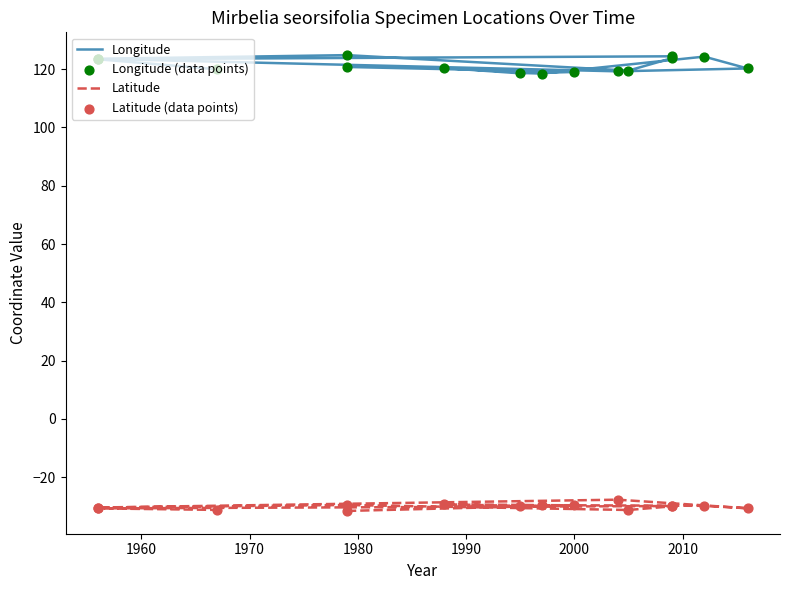

Which series has the largest Y range (max minus min)?

Longitude